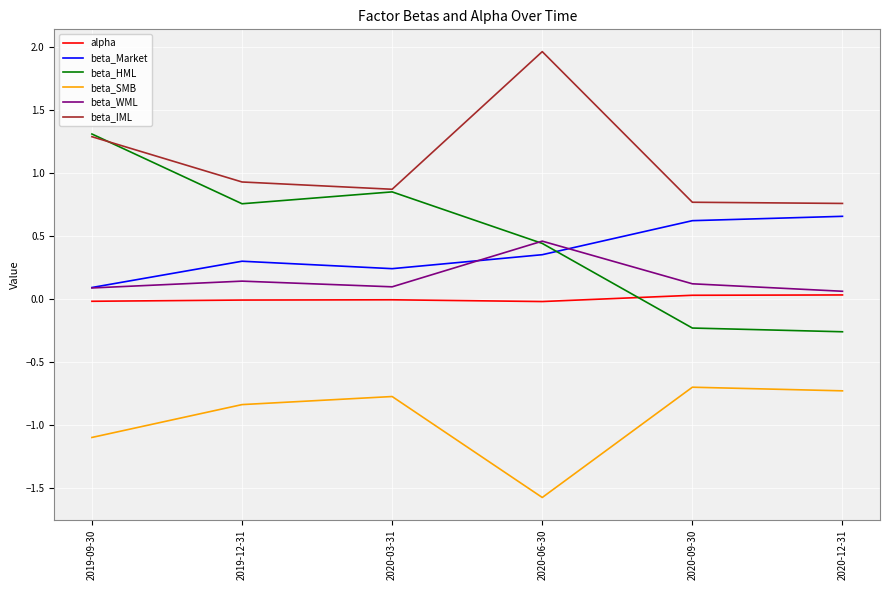

List the series in order of their peak value, highest first.

beta_IML, beta_HML, beta_Market, beta_WML, alpha, beta_SMB